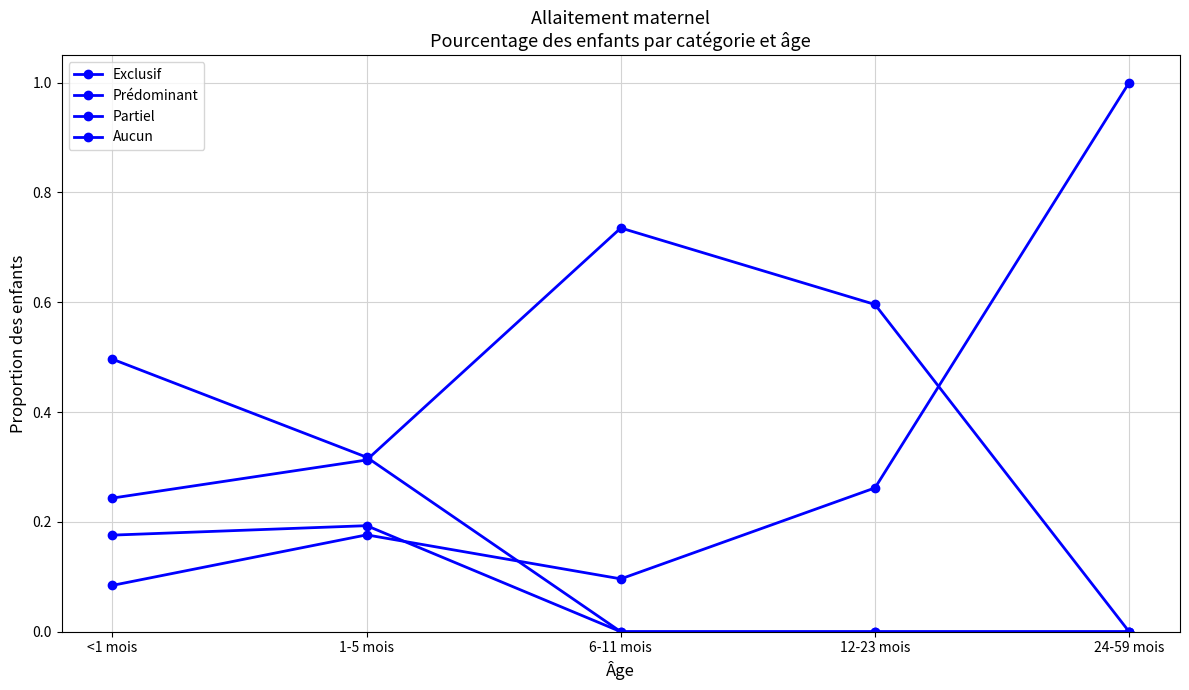

Reading left to right, extract all data points from this chart.

Exclusif: 0.5	0.3	0.0	0.0	0.0
Prédominant: 0.2	0.2	0.0	0.0	0.0
Partiel: 0.2	0.3	0.7	0.6	0.0
Aucun: 0.1	0.2	0.1	0.3	1.0